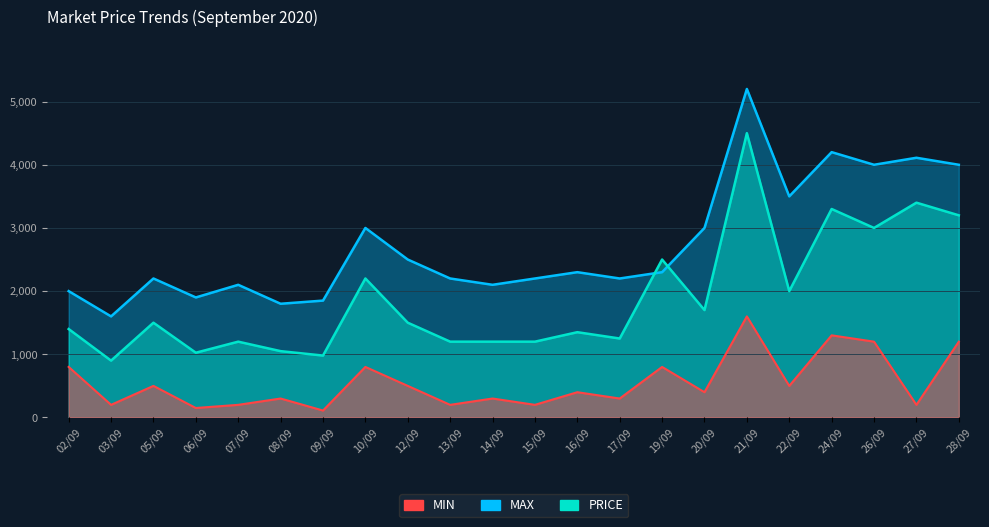

What is the spread (max minus min) of values at 19/09?

1700